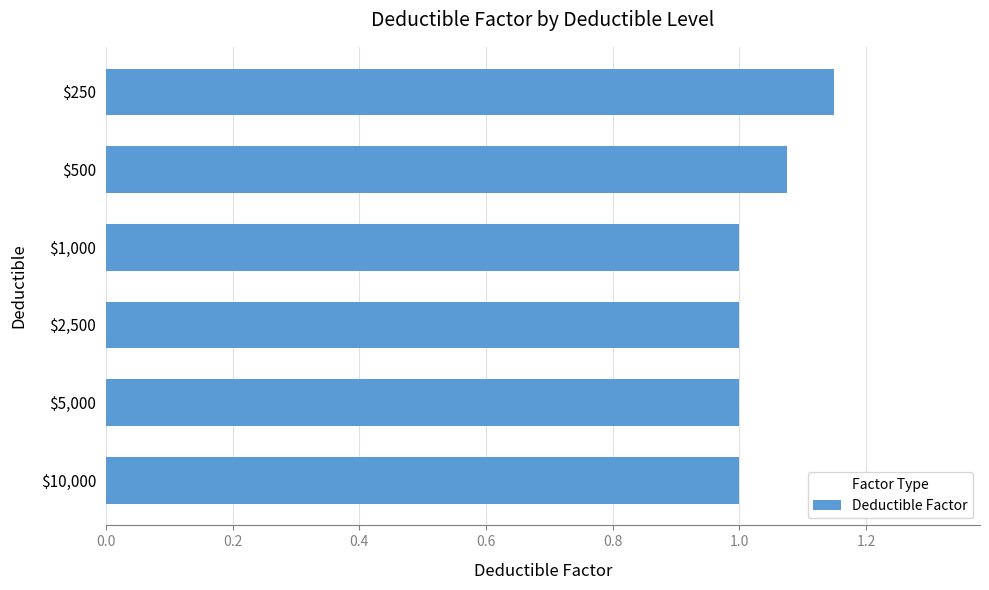

At which category does the chart reach its peak across all series?

$250